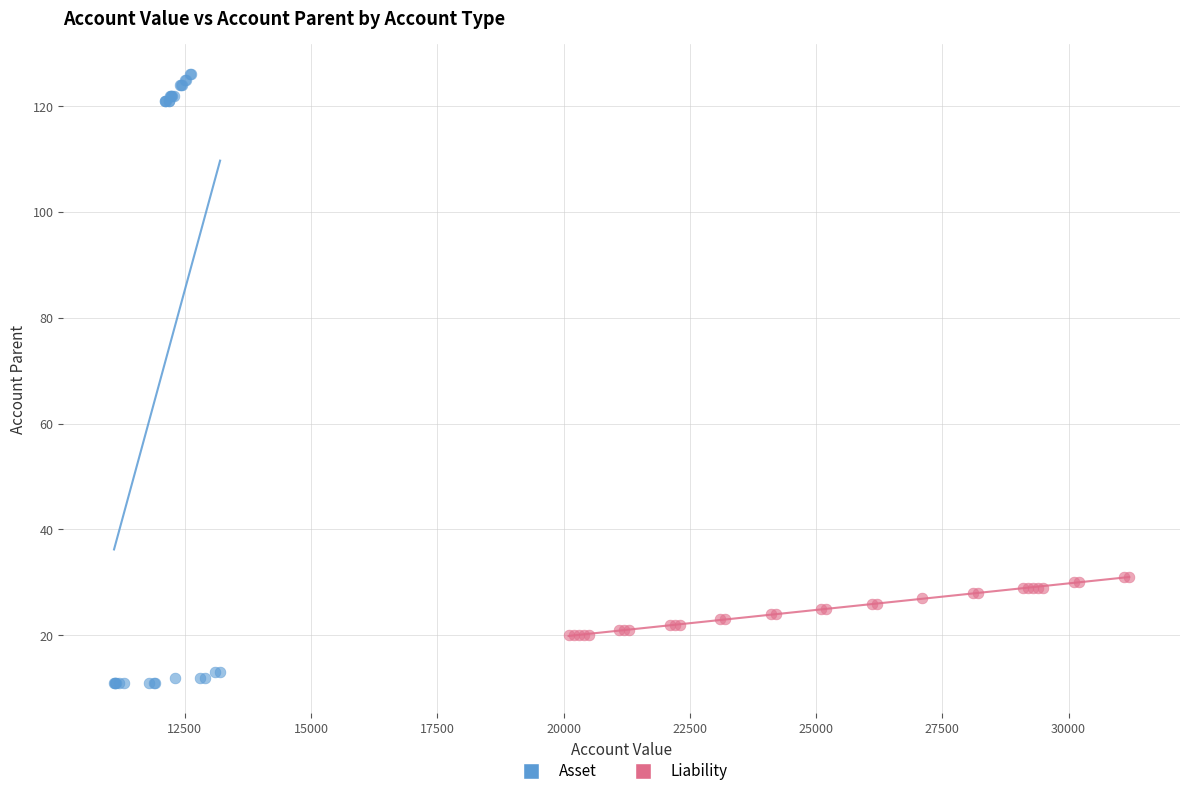

Which series has the largest Y range (max minus min)?

Asset